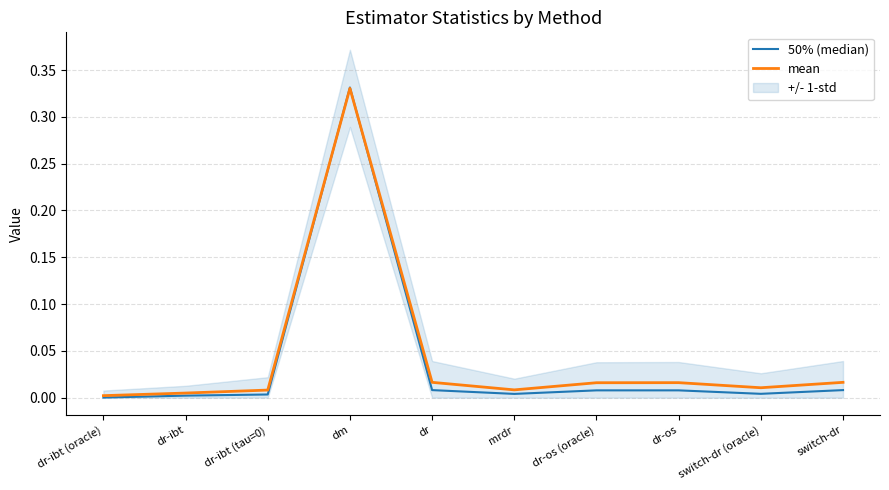

What is the sum of all mean values?

0.4